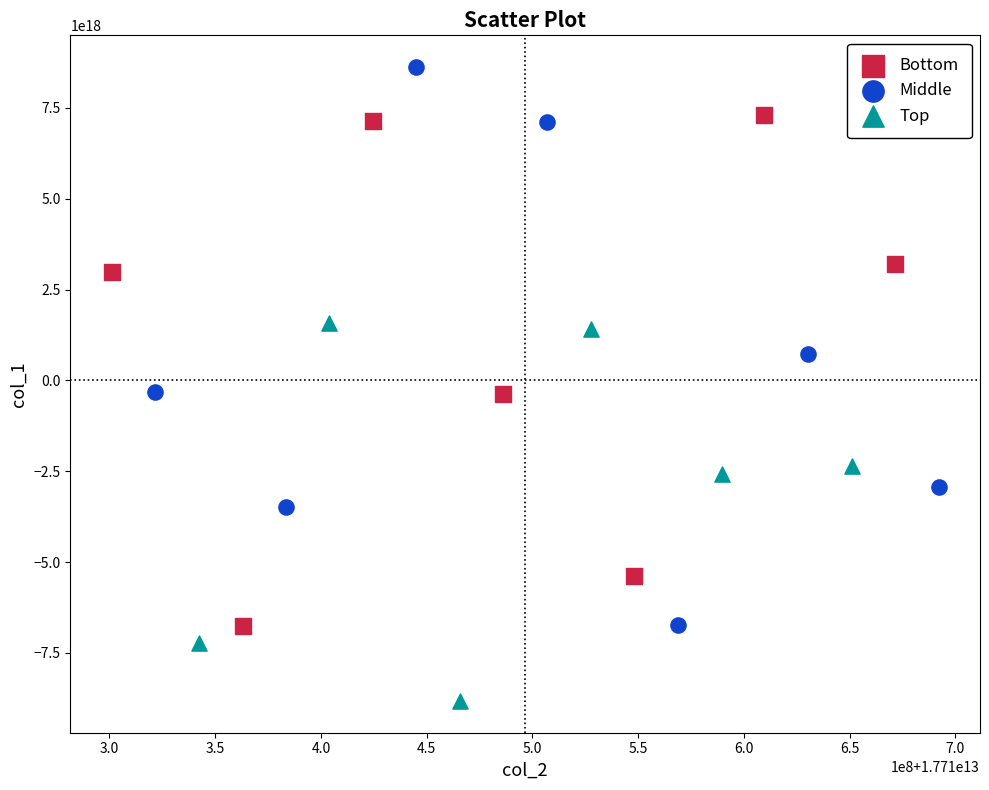

Which series reaches the maximum Y coordinate?

Middle